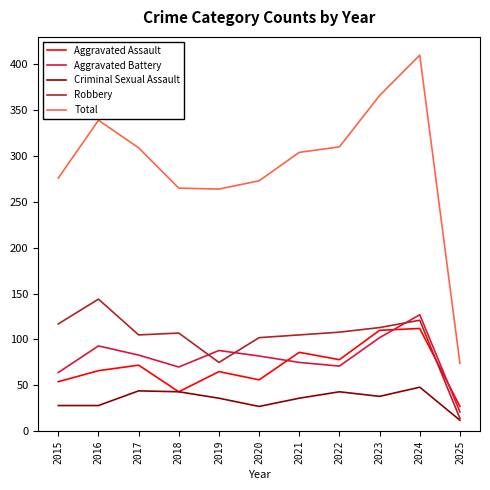

At which label does Criminal Sexual Assault first exceed 36?

2017